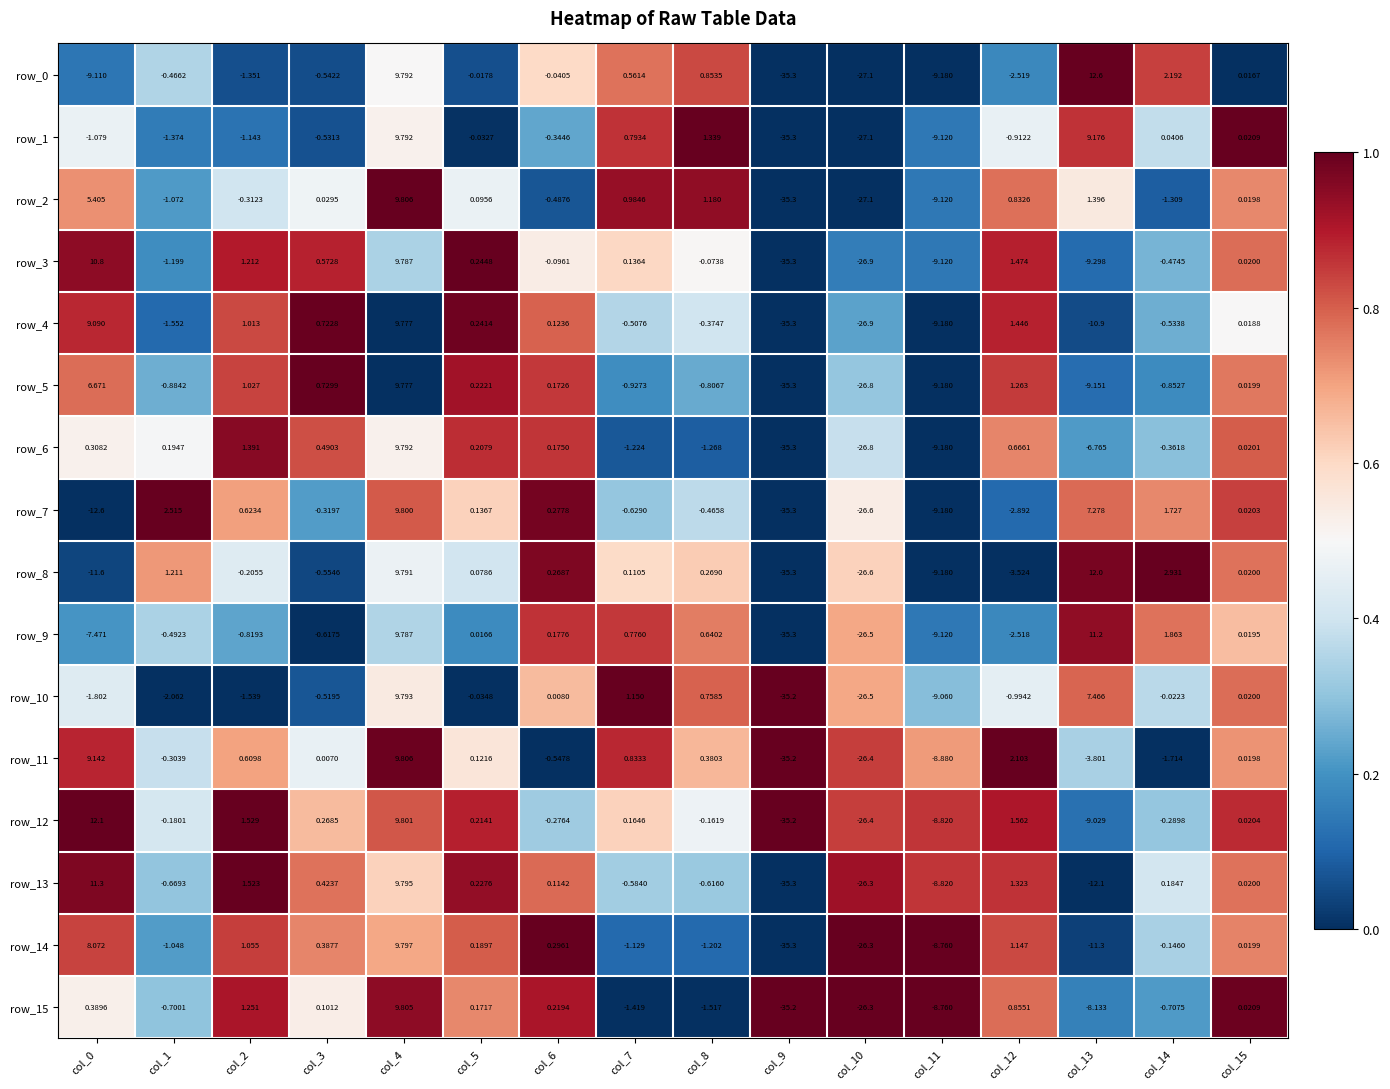

At how many categories does at least one series exceed 0?

13